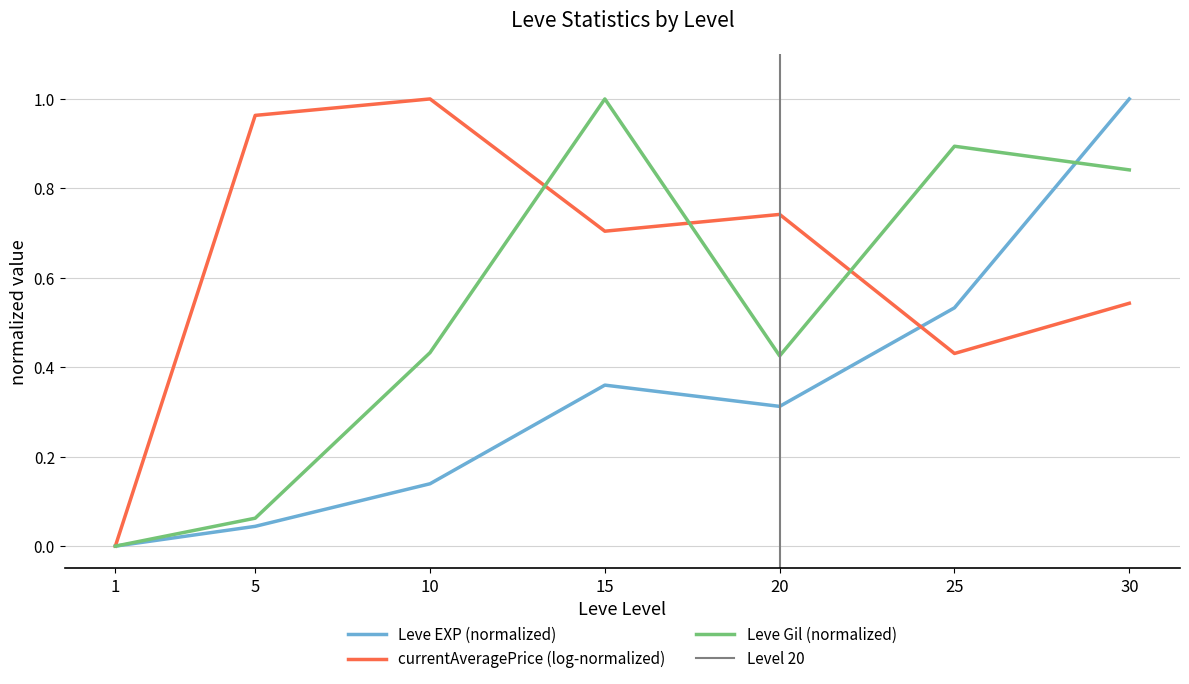

The value of Leve EXP at 10 is 0.1. True or false?

False